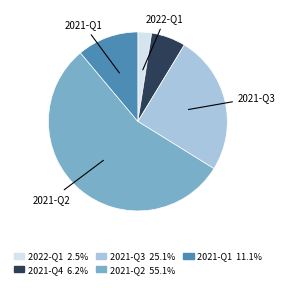

Is there a majority slice in this chart?

Yes